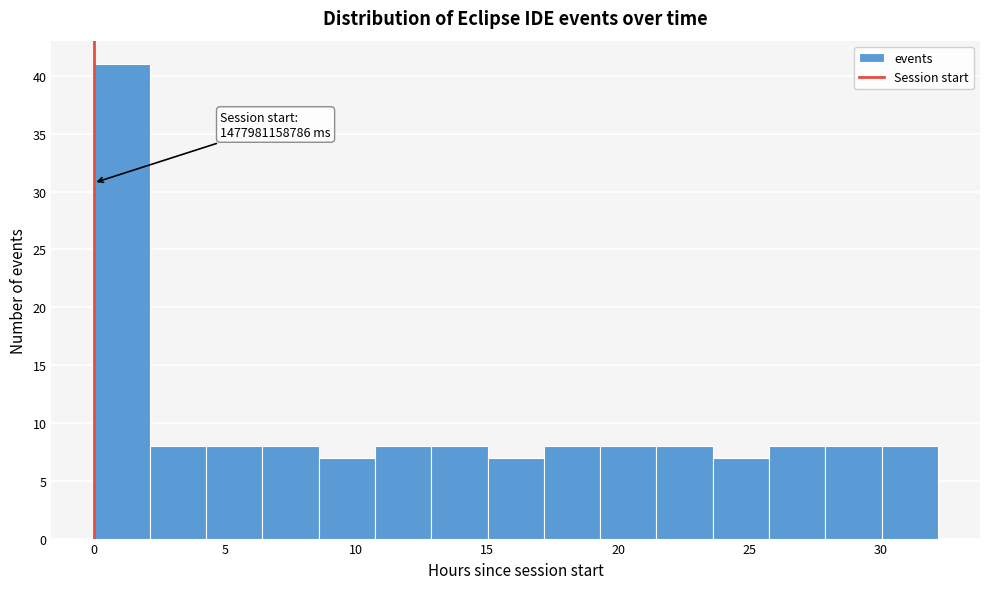

Over which range of the x-axis is the bar tallest?

0.0 to 2.0